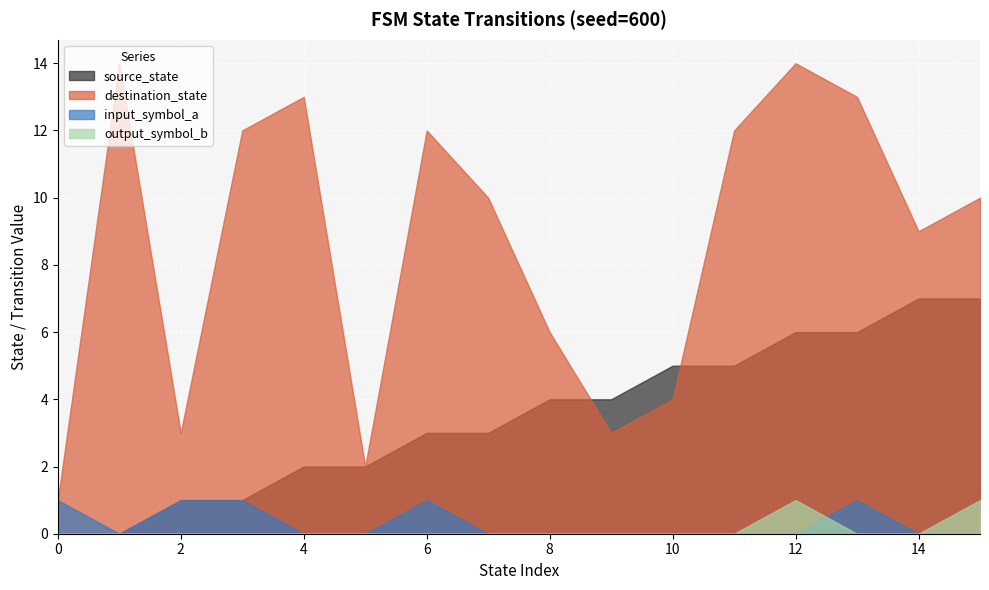

What are all the series names shown in the legend?

source_state, destination_state, input_symbol_a, output_symbol_b